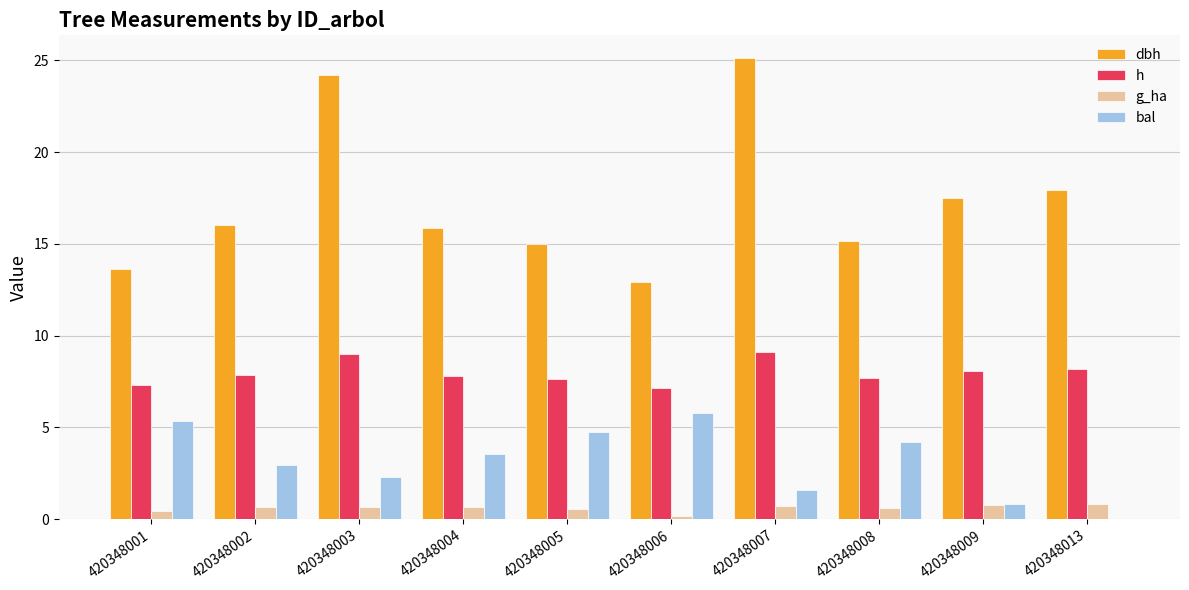

Which series changed the most between 420348001 and 420348009?

bal